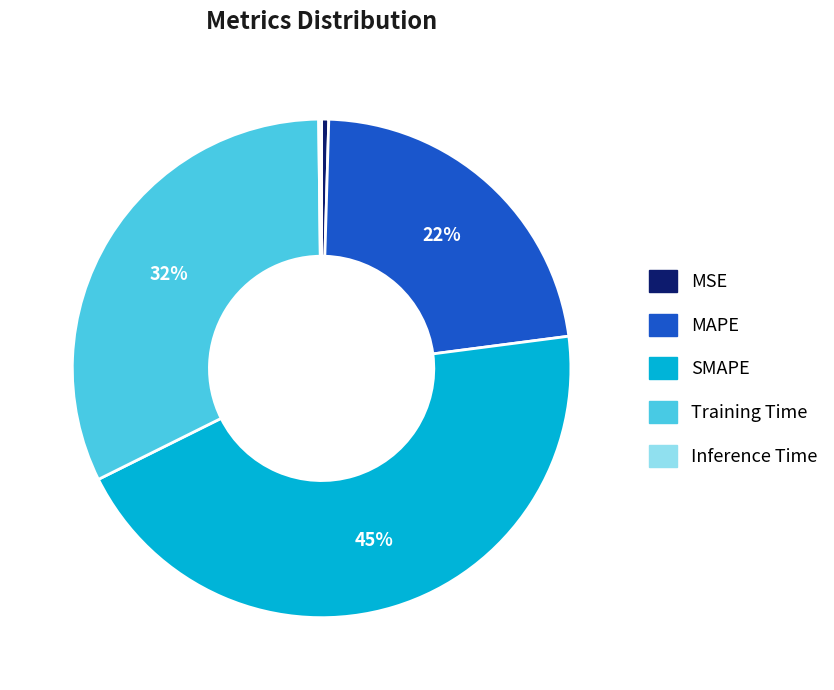

Does MSE represent more than half of the total?

No